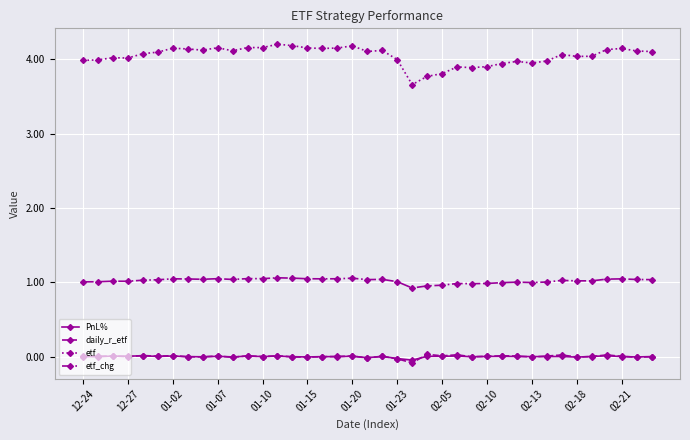

What is the difference between the maximum and minimum values in the etf series?

0.5